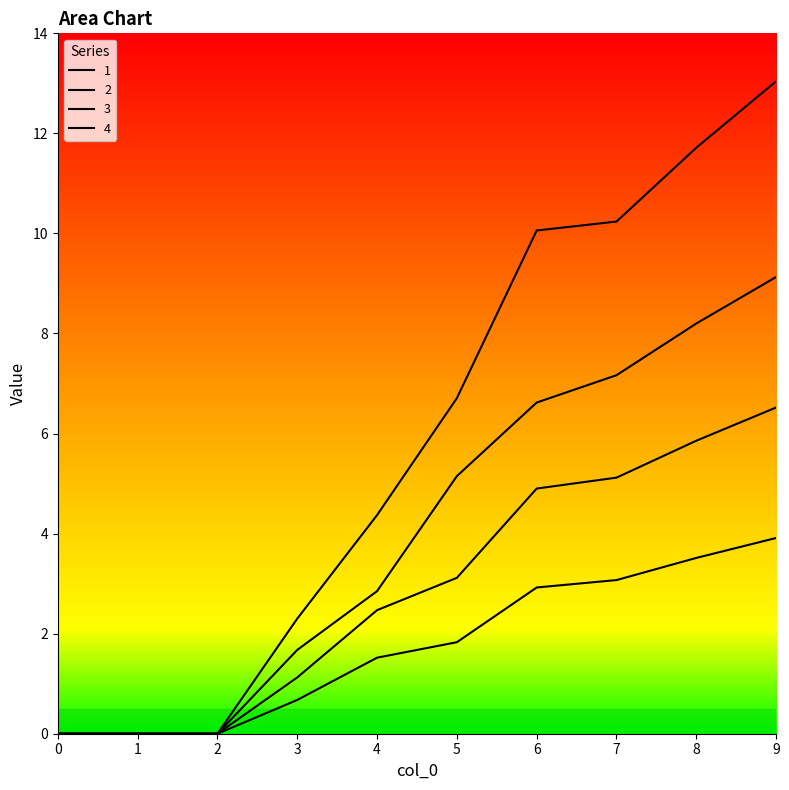

At which label does 1 first exceed 5?

5